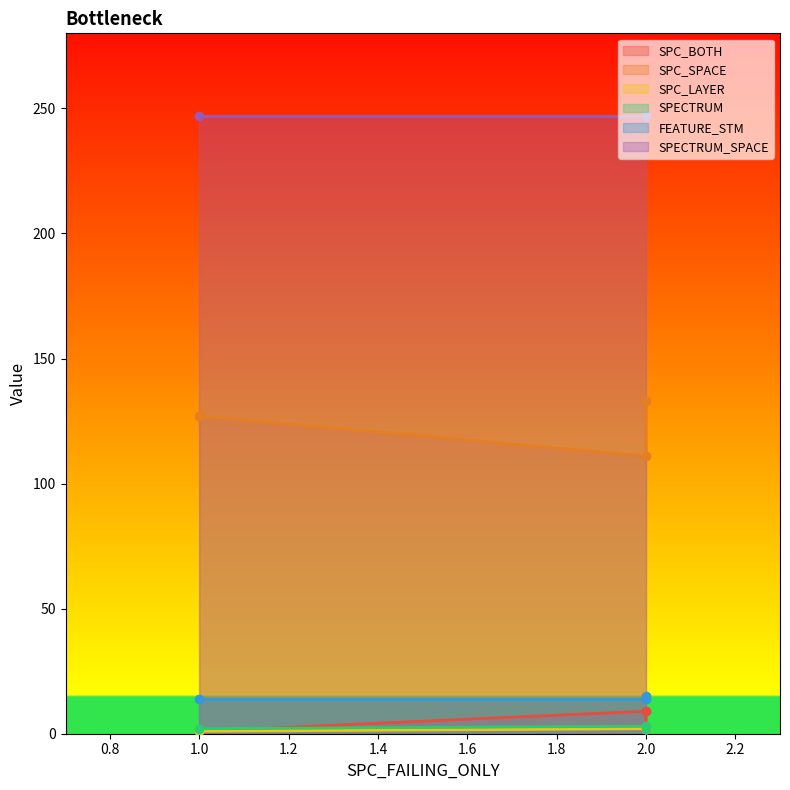

What is the maximum value for SPC_SPACE?

133